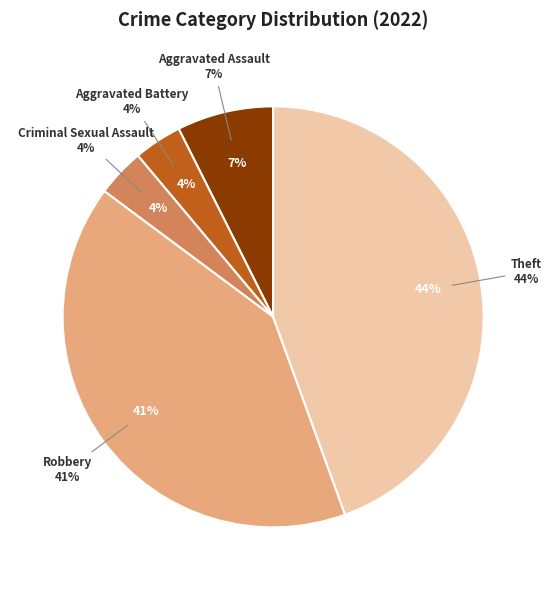

Combined, what portion of the pie is Aggravated Assault and Aggravated Battery?

11.1%